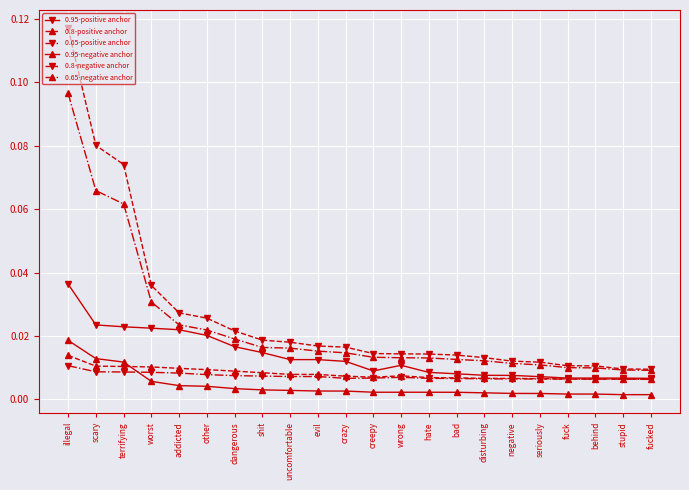

Between terrifying and other, which series saw the biggest shift?

0.8-negative anchor